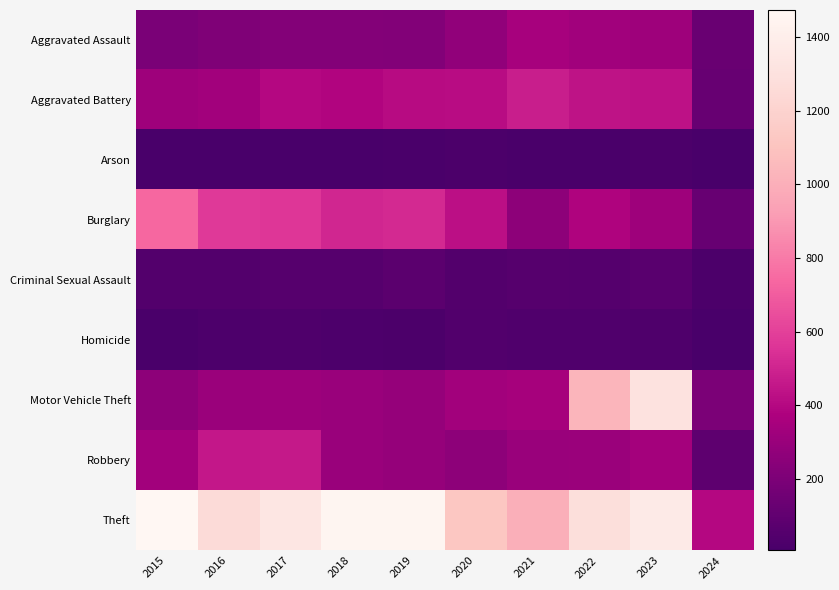

At how many categories does at least one series exceed 1150?

7